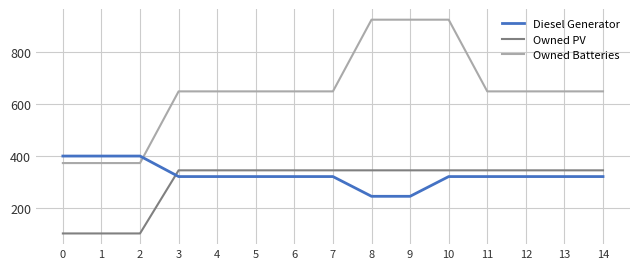

What is the maximum value shown in the chart?

925